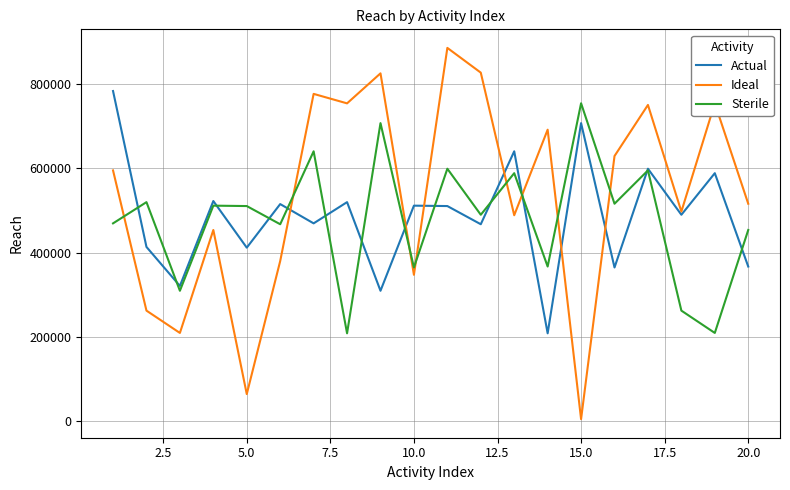

Which series has the widest spread of values?

Ideal